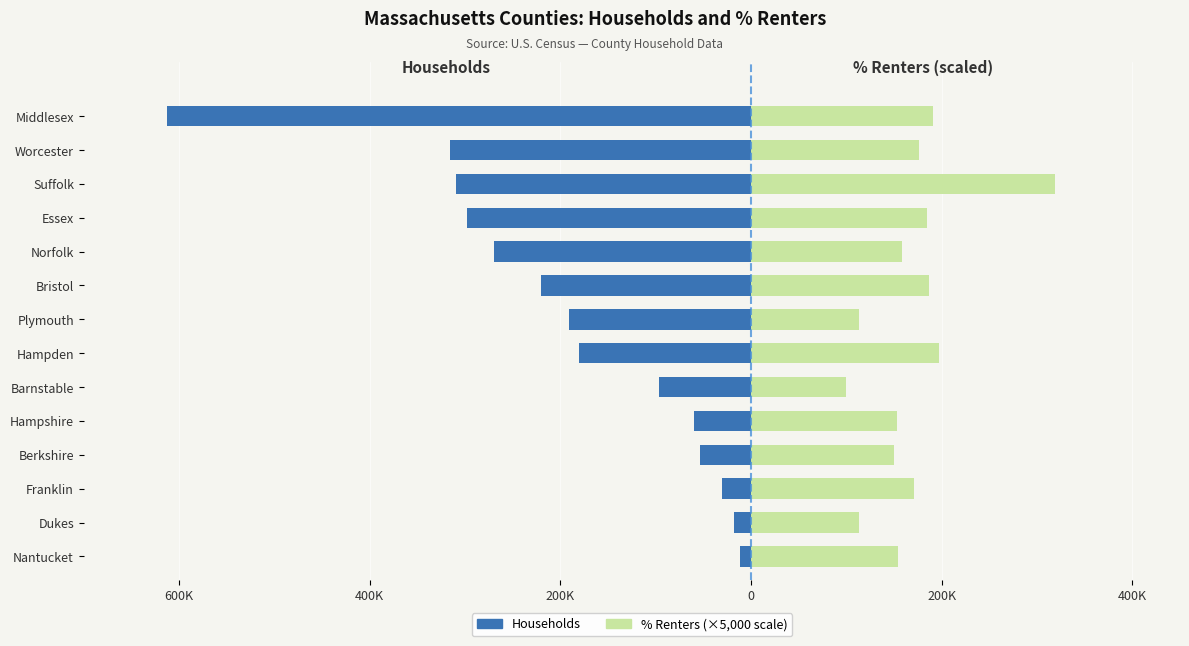

Rank the series by their average value, from highest to lowest.

% Renters (×5,000 scale), Households